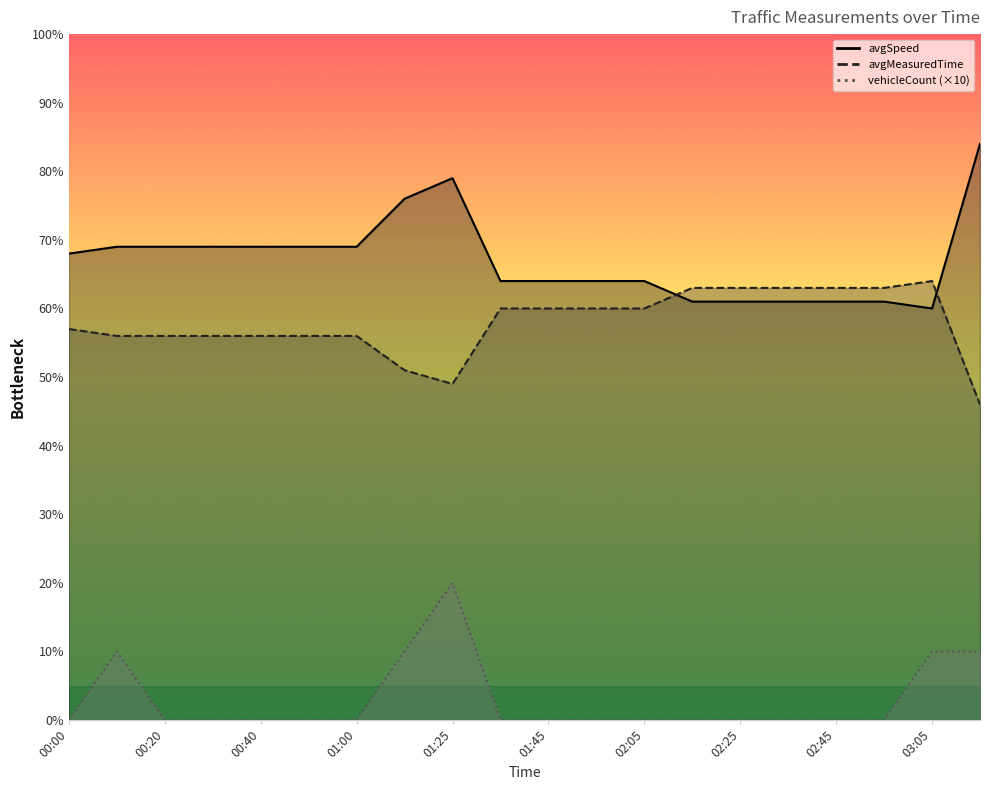

What is the difference between the avgMeasuredTime_line values at 15 and 03:05?

3